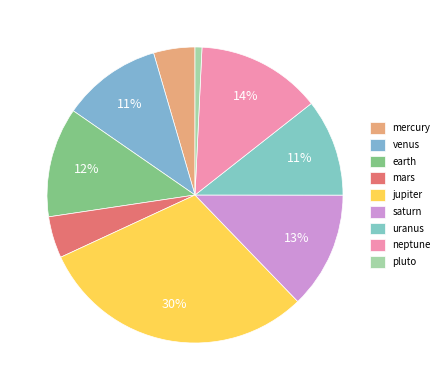

Between venus and uranus, which is larger?

venus